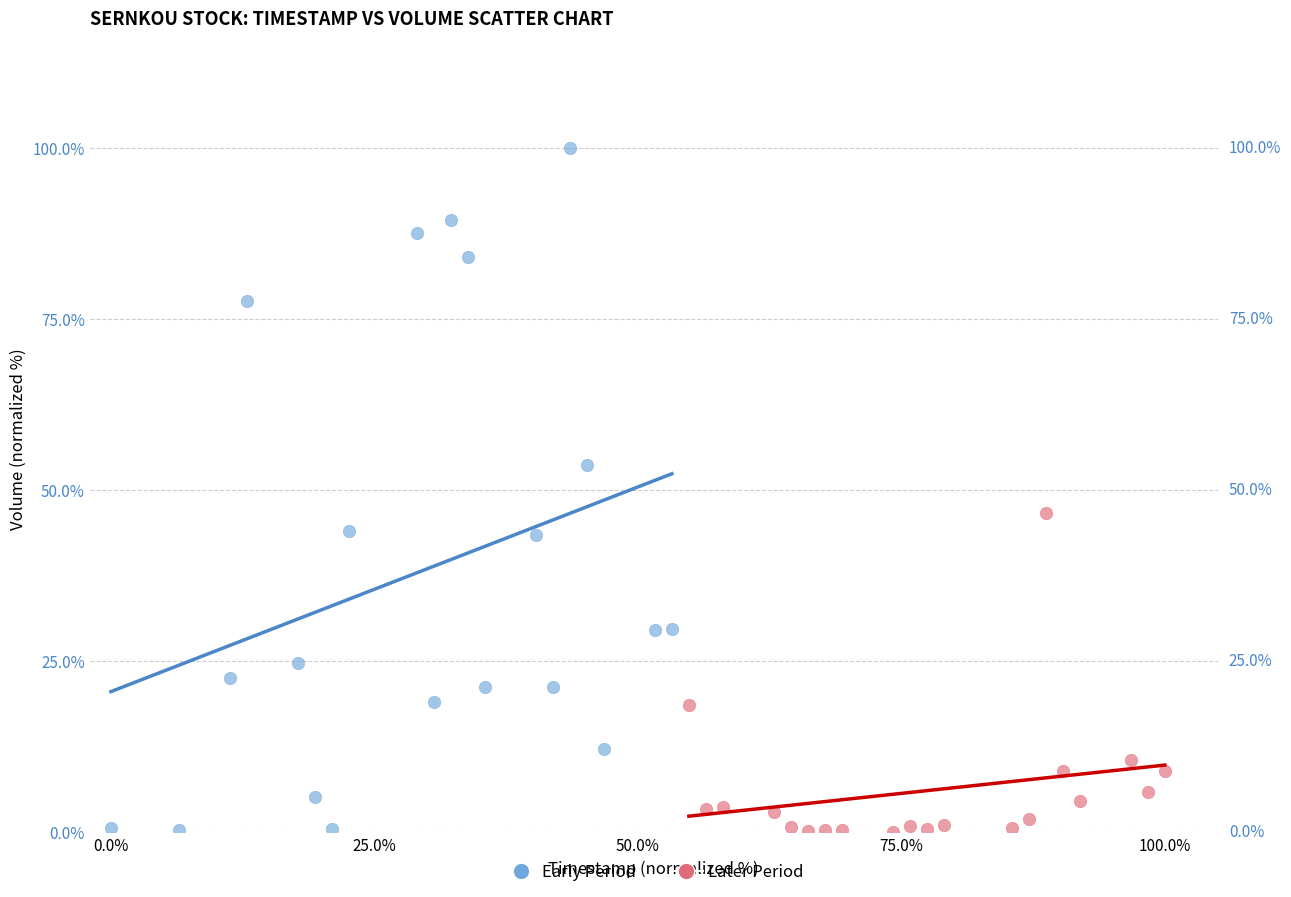

Which series reaches the maximum Y coordinate?

Early Period